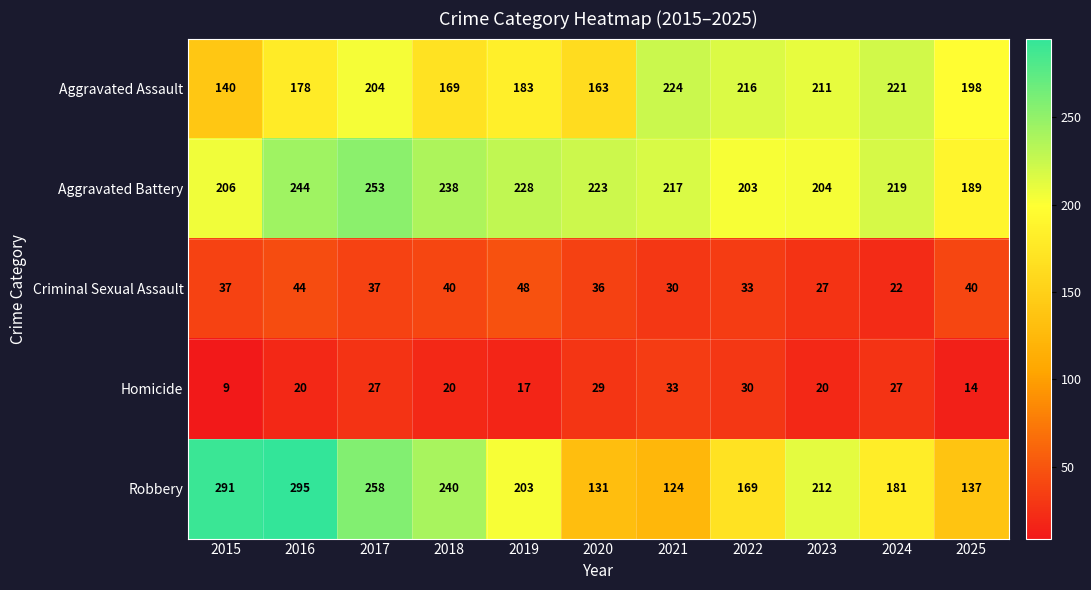

What is the minimum value shown in the chart?

9